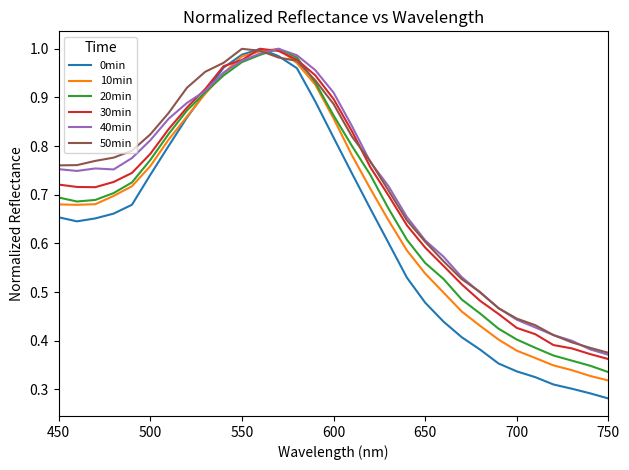

Which series has the largest range (max minus min)?

0min